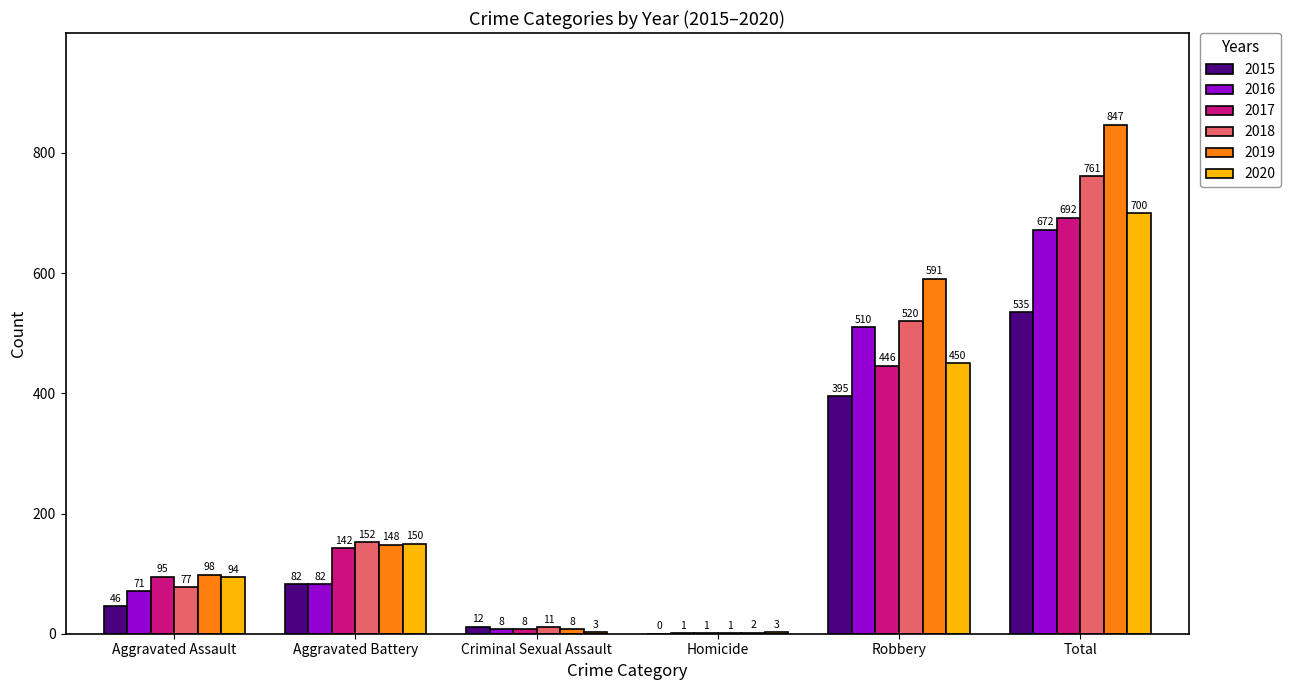

Which category has the highest value in the 2017 series?

Total